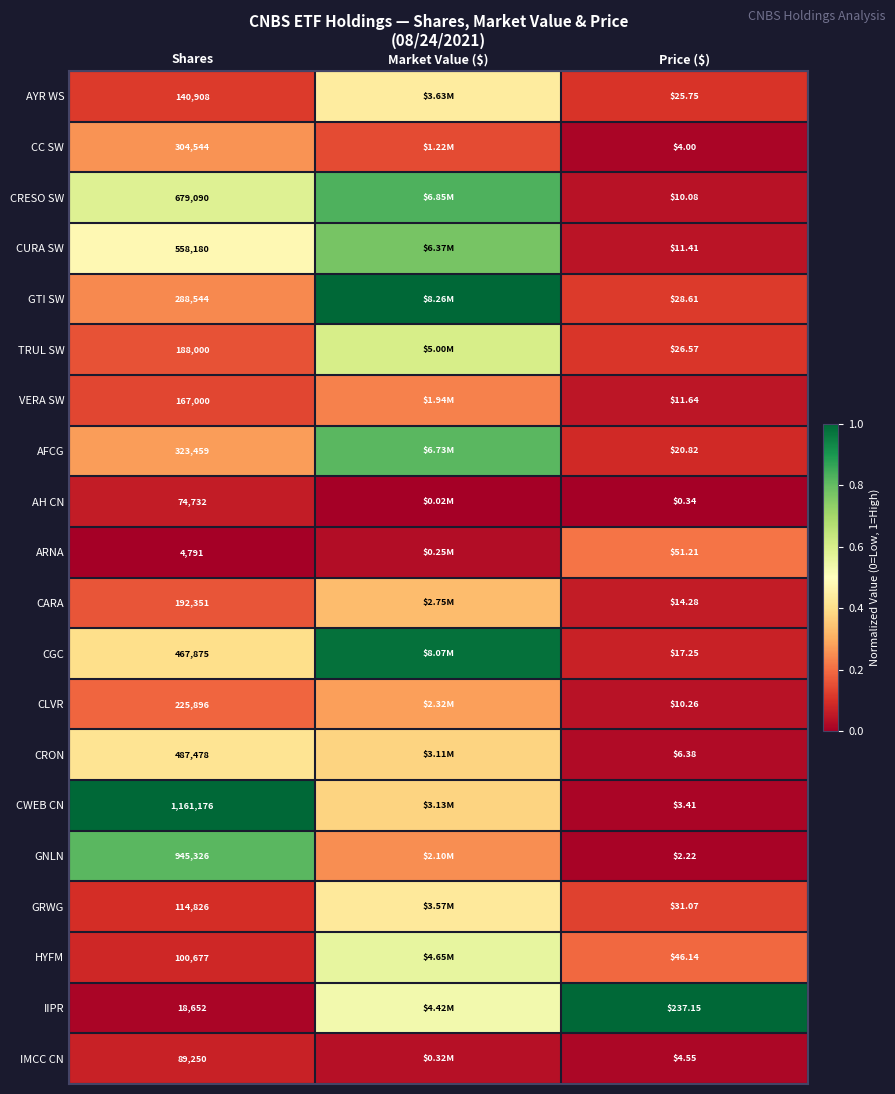

Between Shares and Price ($), which series saw the biggest shift?

CWEB CN